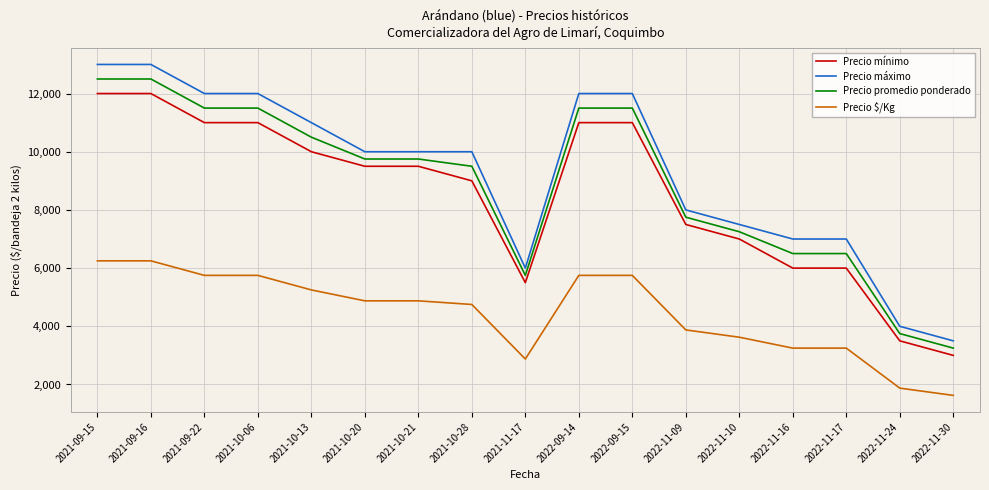

The value of Precio máximo at 2021-10-06 is 7072. True or false?

False